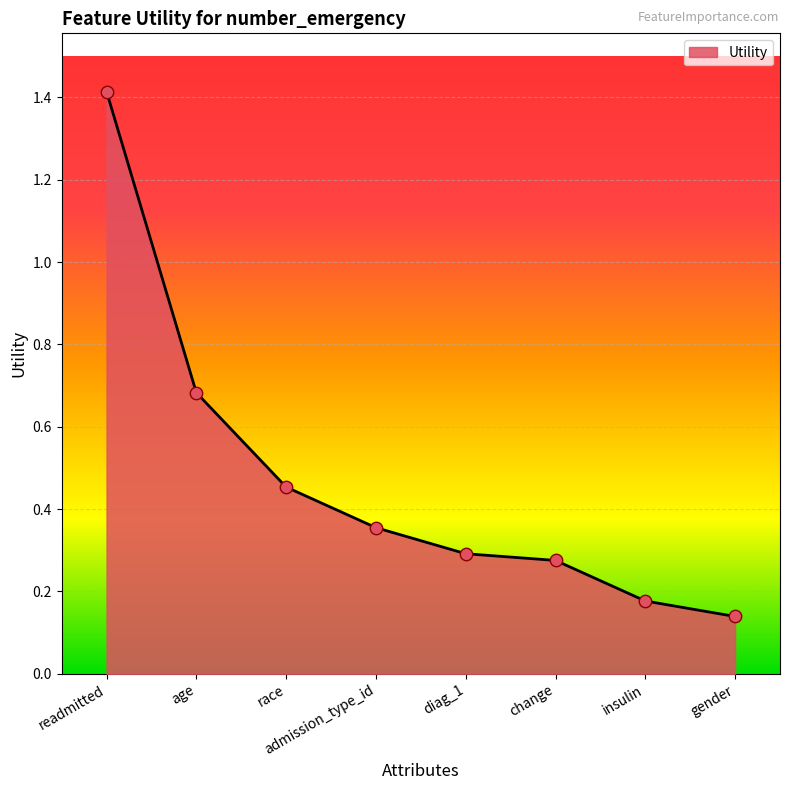

Between diag_1 and gender, which is larger?

diag_1